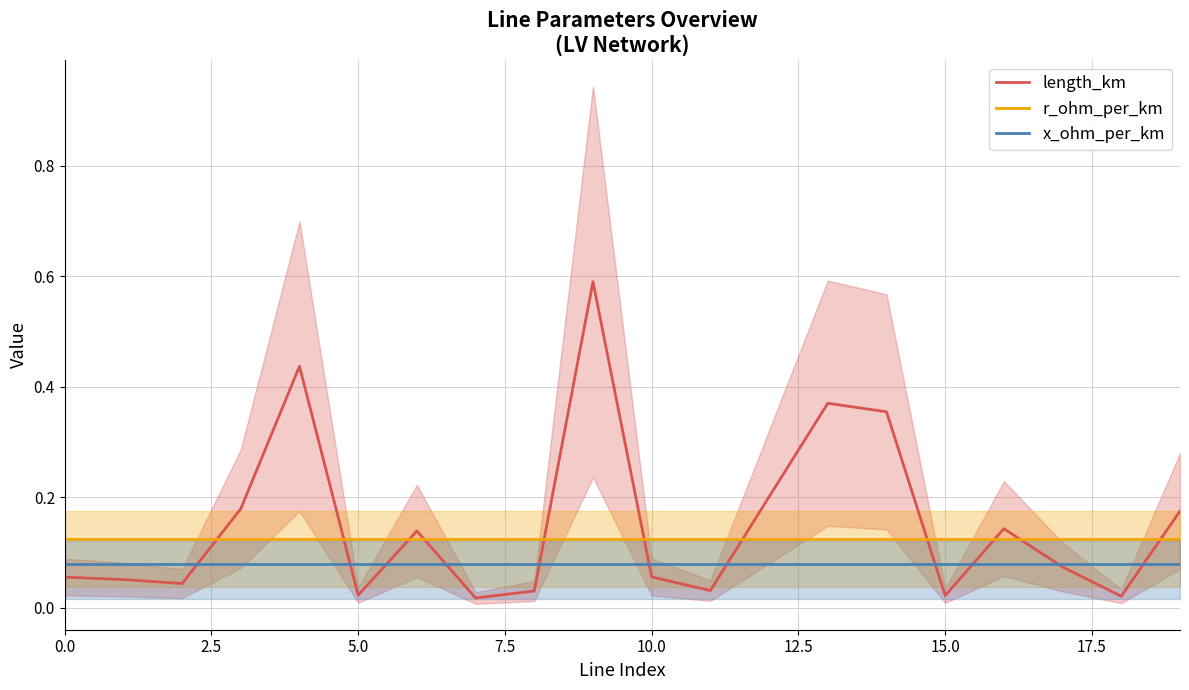

How many data points does each series have?

20